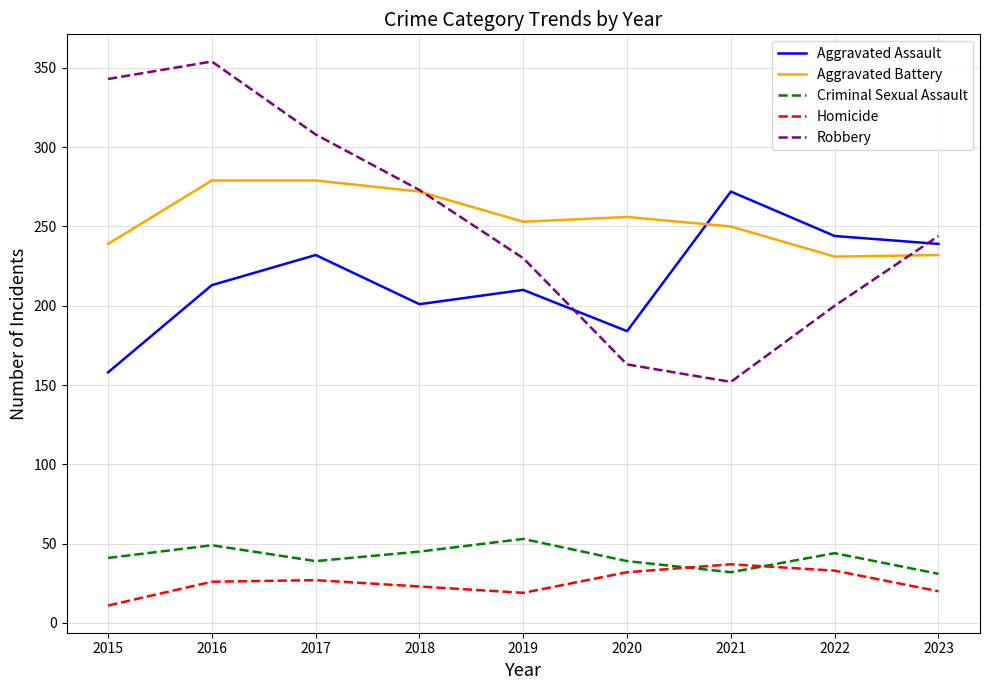

What is the difference between the highest and lowest values at 2017?

281